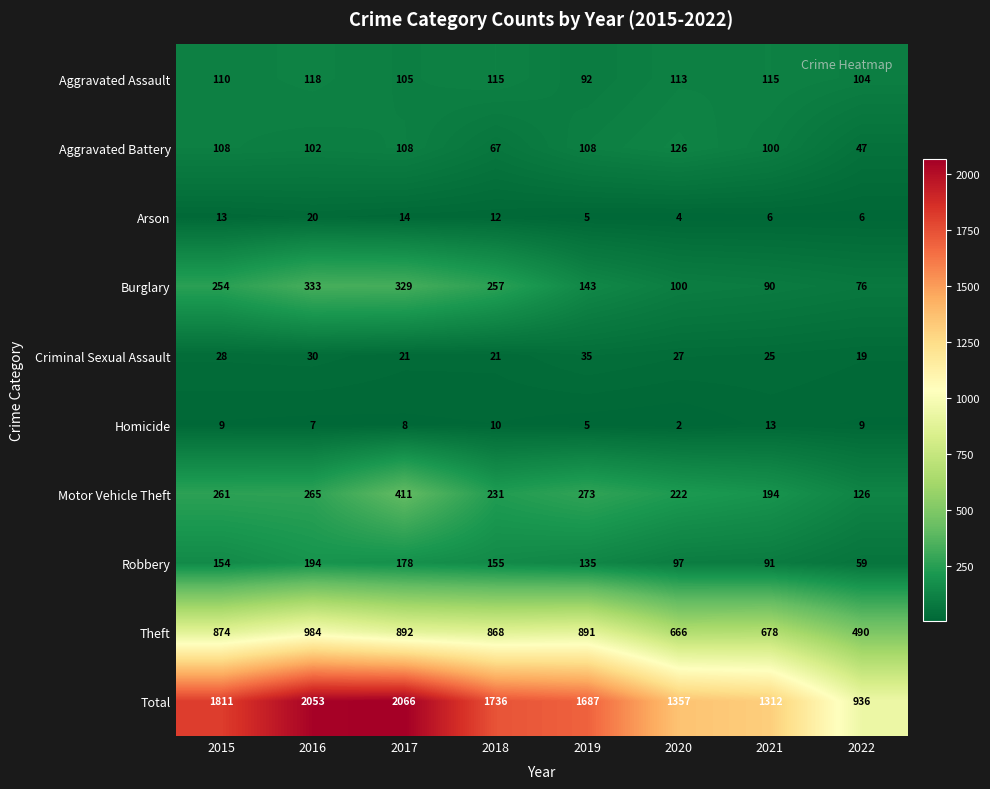

What is the total value across all series at 2015?

3622